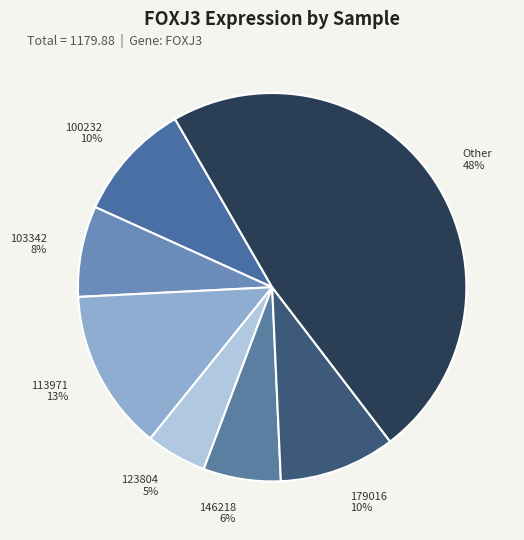

Between 146218 6% and 100232 10%, which is larger?

100232 10%